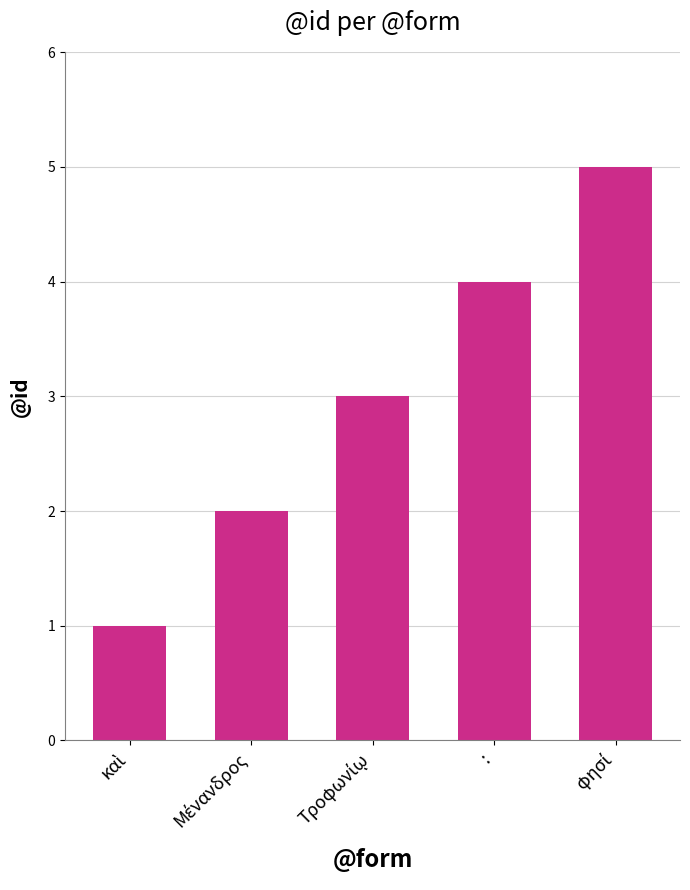

The value at : is 4. True or false?

True